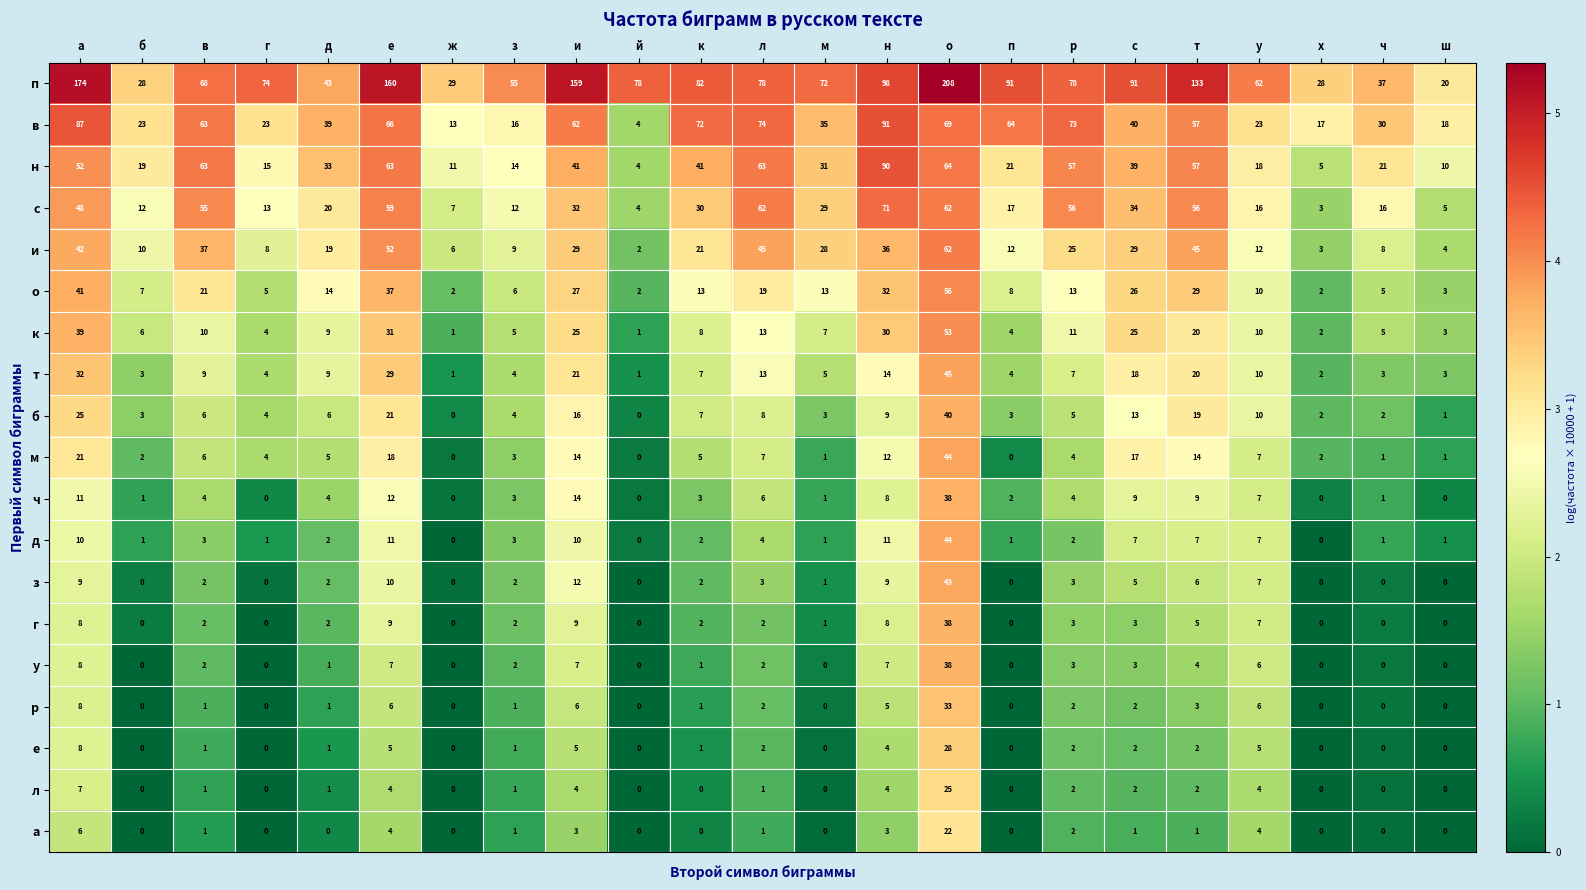

At how many categories does at least one series exceed 5?

23